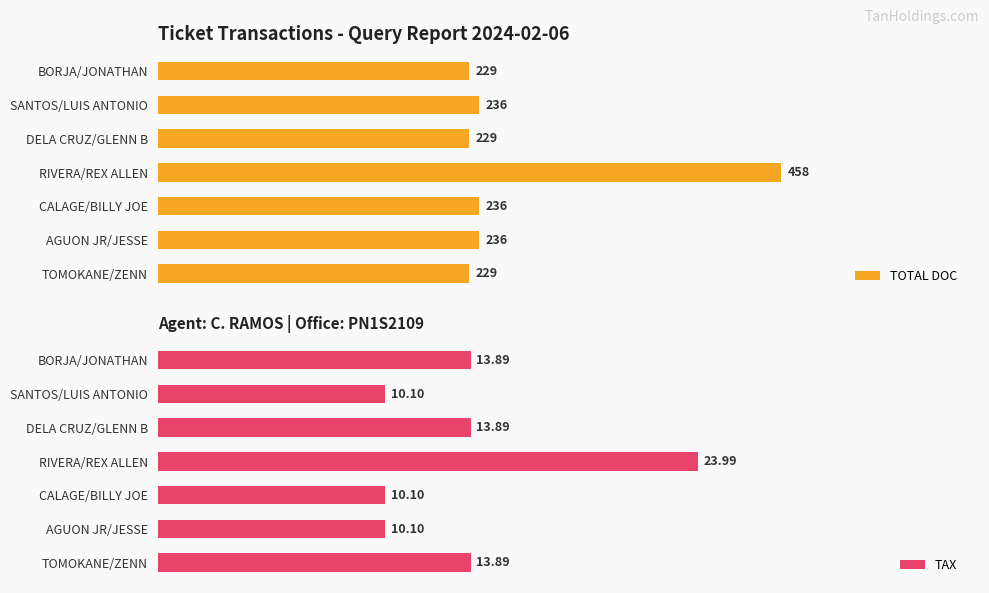

What is the minimum value shown in the chart?

10.1